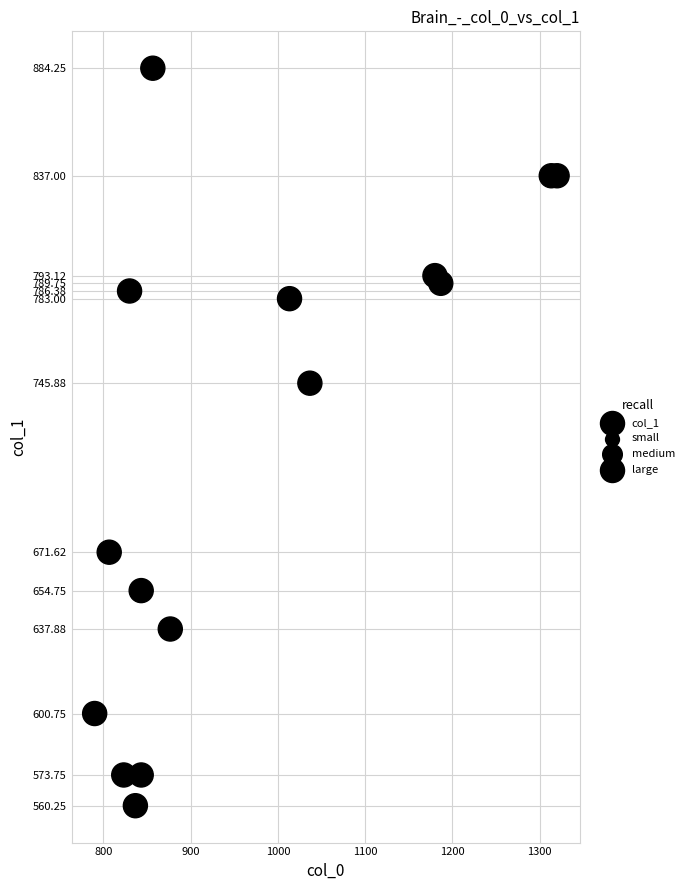

What is the range of Y values (max minus min)?

324.0